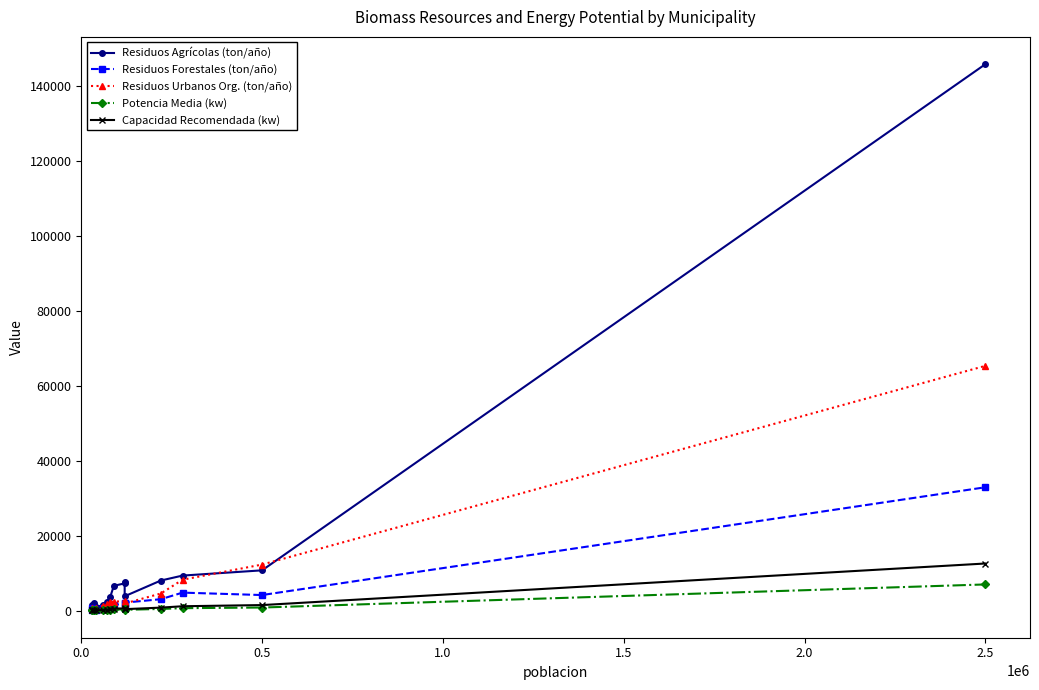

Which series has the largest range (max minus min)?

Residuos Agrícolas (ton/año)